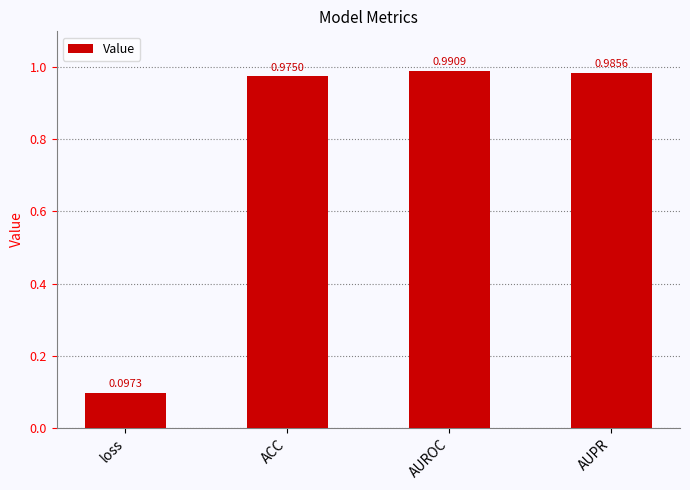

What is the sum of all values?

3.0